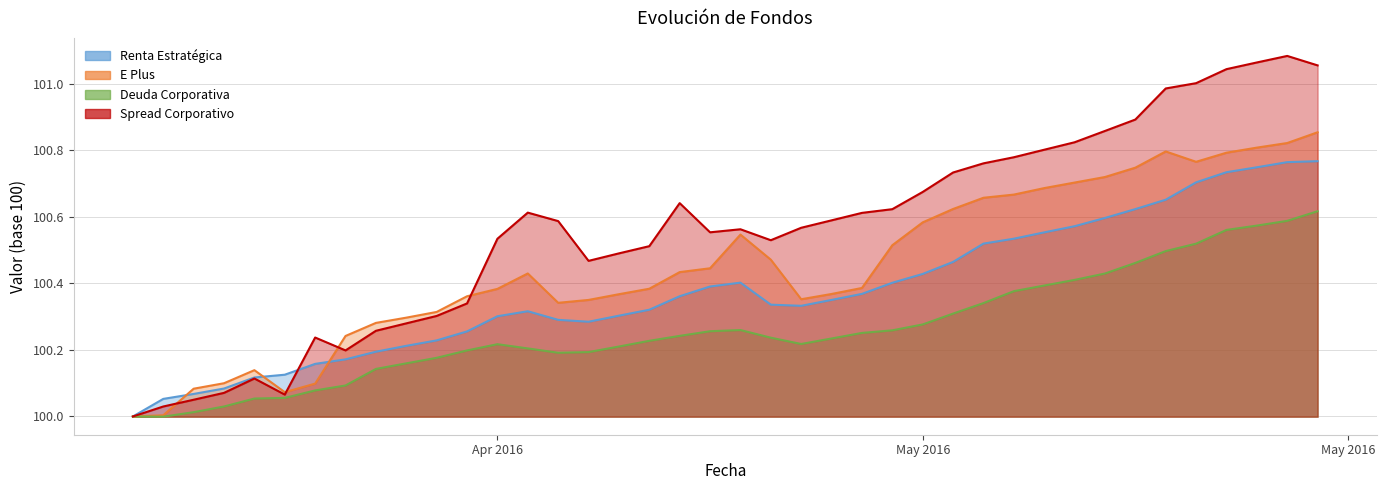

What is the difference between the maximum and minimum values in the E Plus series?

0.9